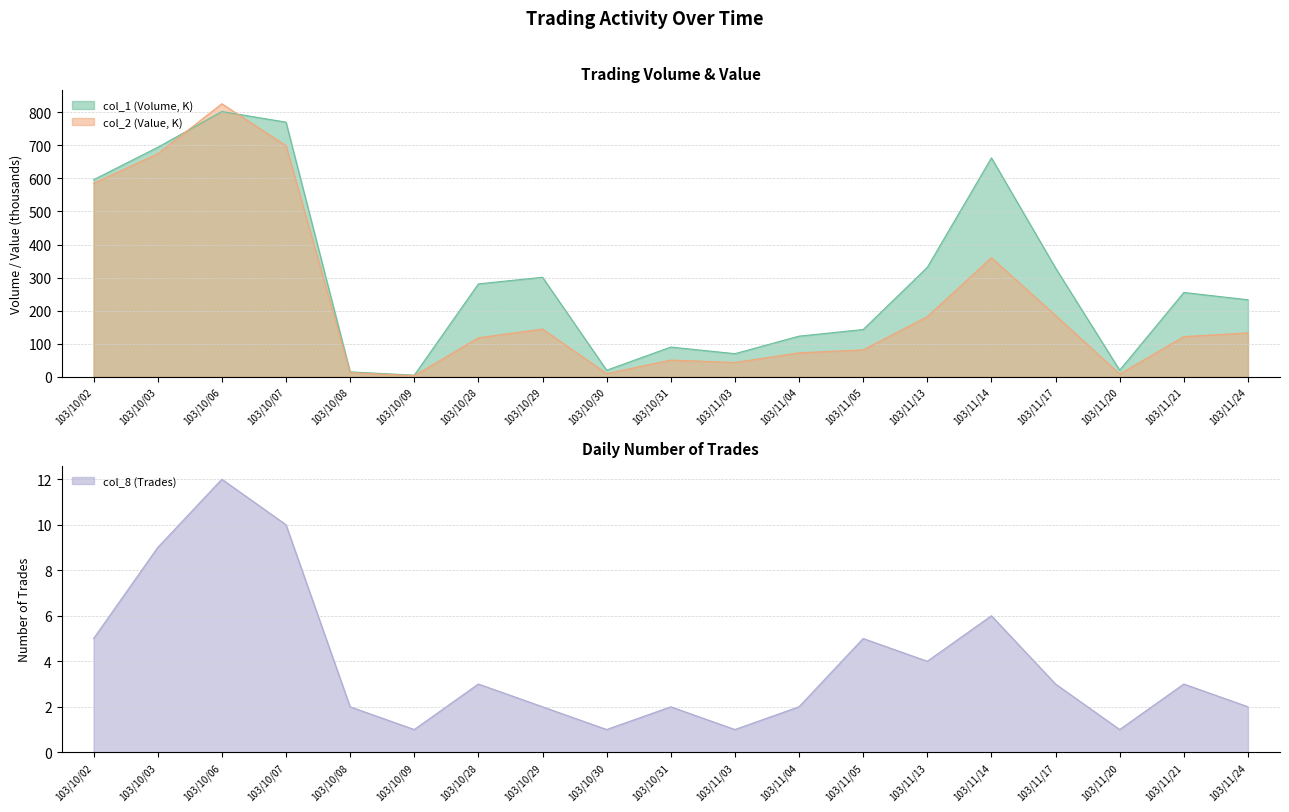

What is the difference between the maximum and second lowest values in the col_8 (Trades) series?

11